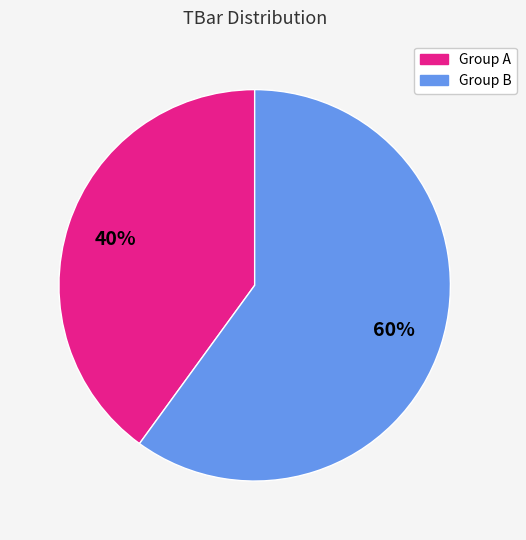

To the nearest percent, what is the average slice percentage?

50%